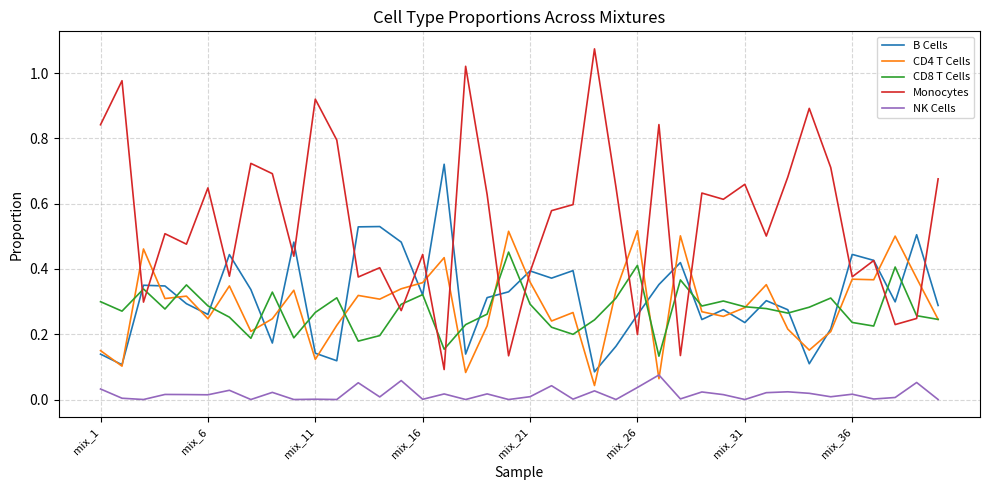

Rank the series by their maximum value, from lowest to highest.

NK Cells, CD8 T Cells, CD4 T Cells, B Cells, Monocytes